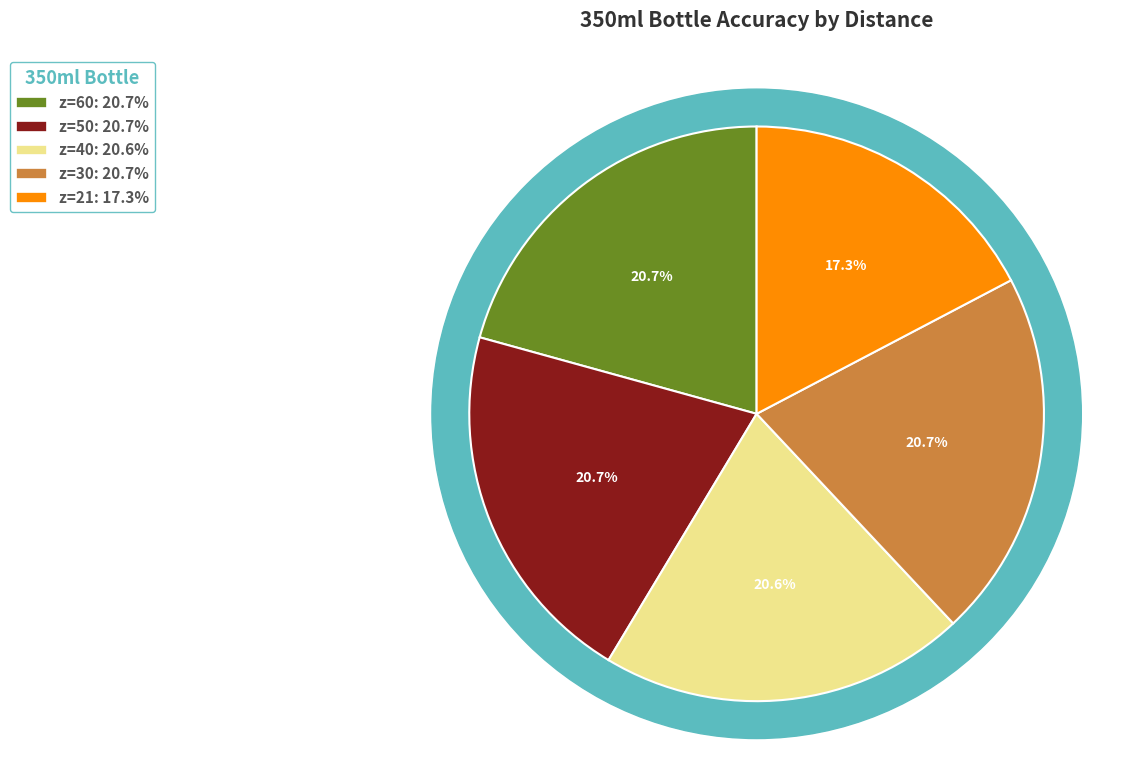

Which slice is the smallest?

z=21